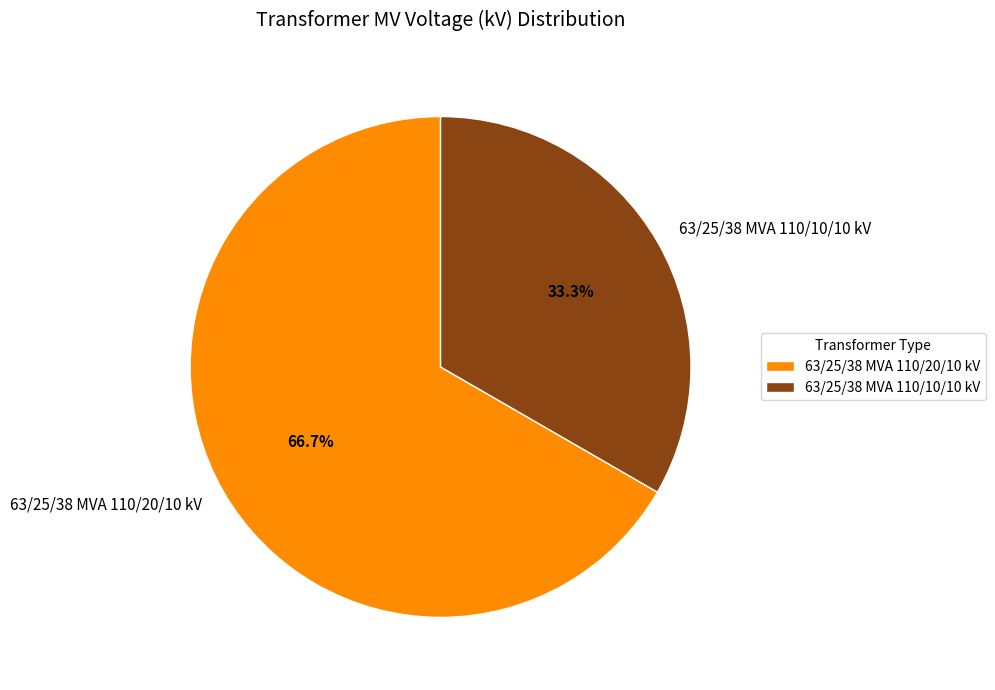

What percentage is the 63/25/38 MVA 110/10/10 kV slice, to the nearest percent?

33%